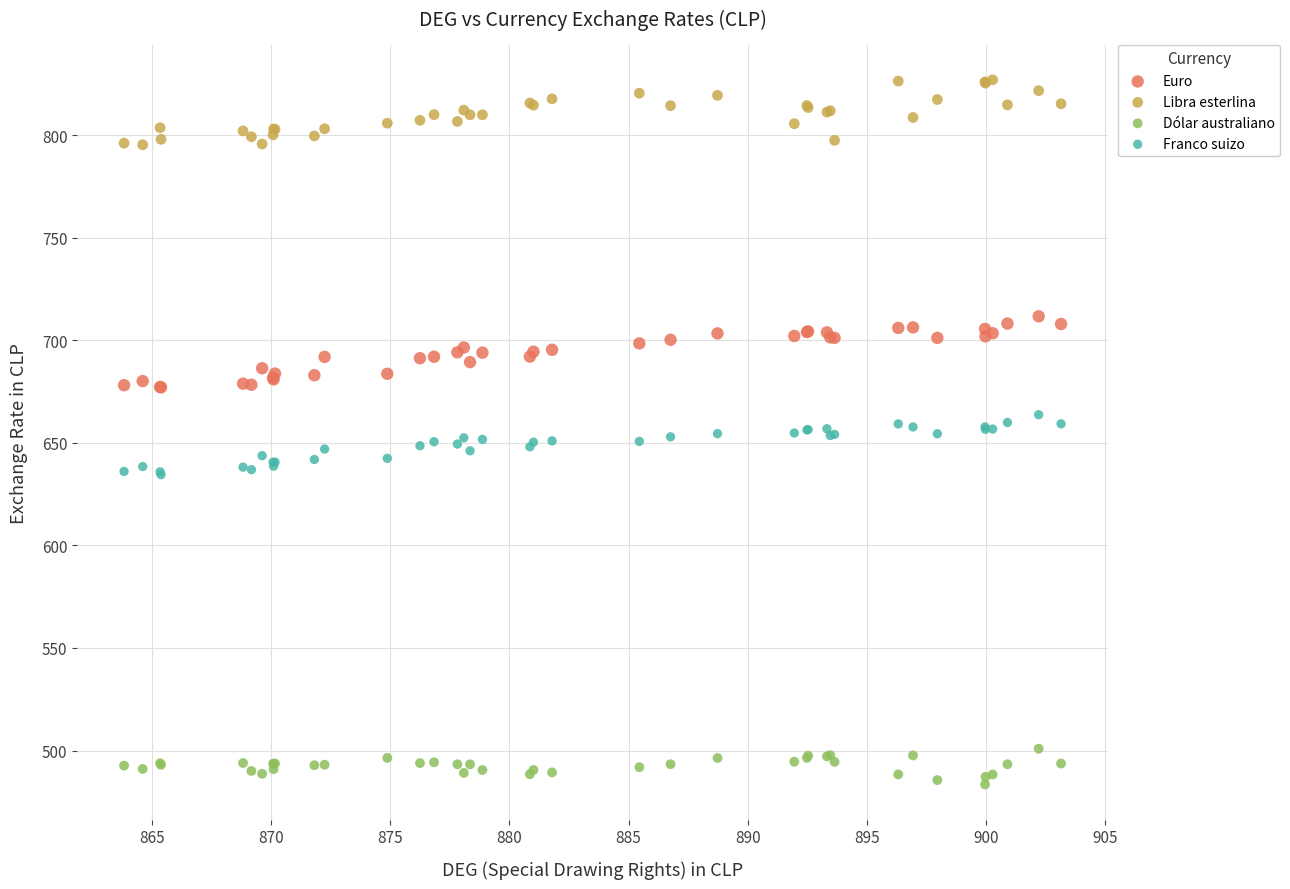

What are all the series names shown in the legend?

Euro, Libra esterlina, Dólar australiano, Franco suizo